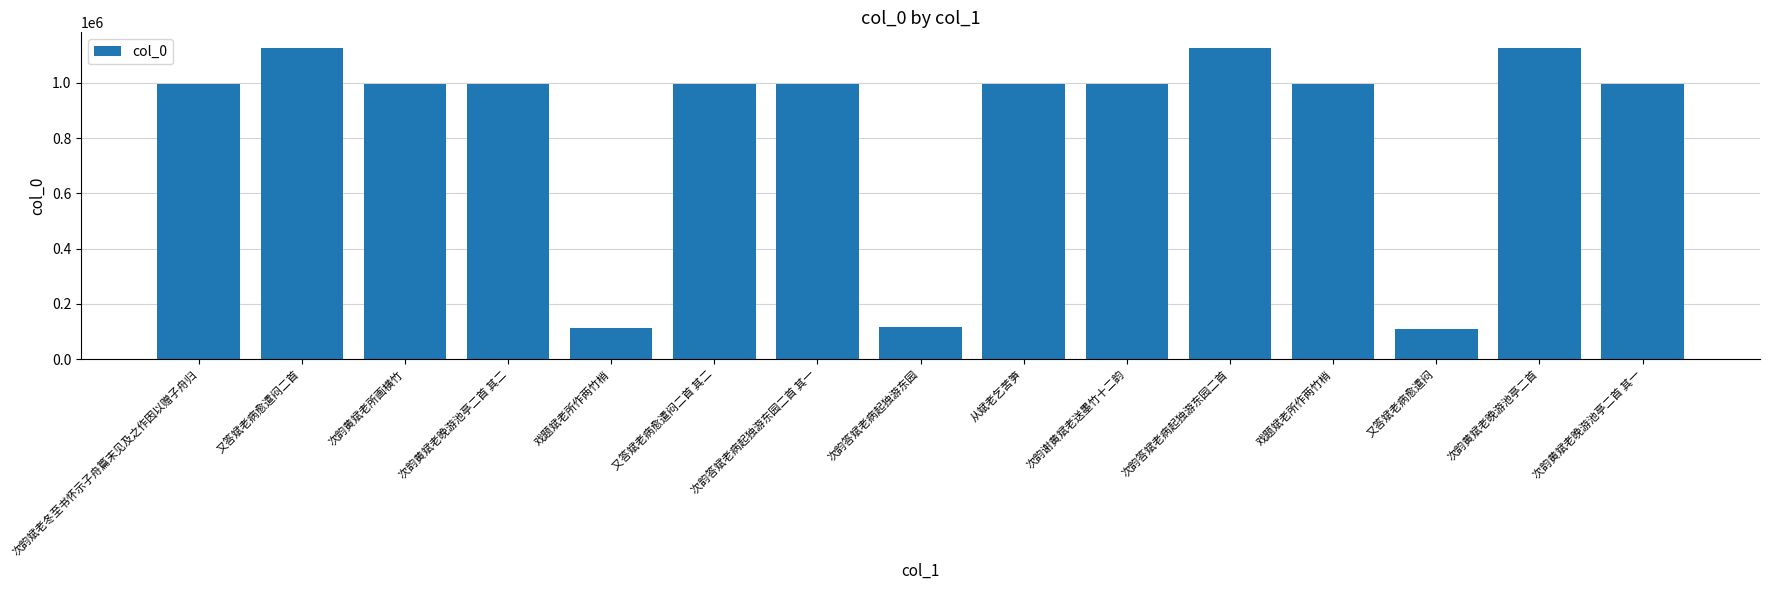

How many distinct data groups are displayed?

1